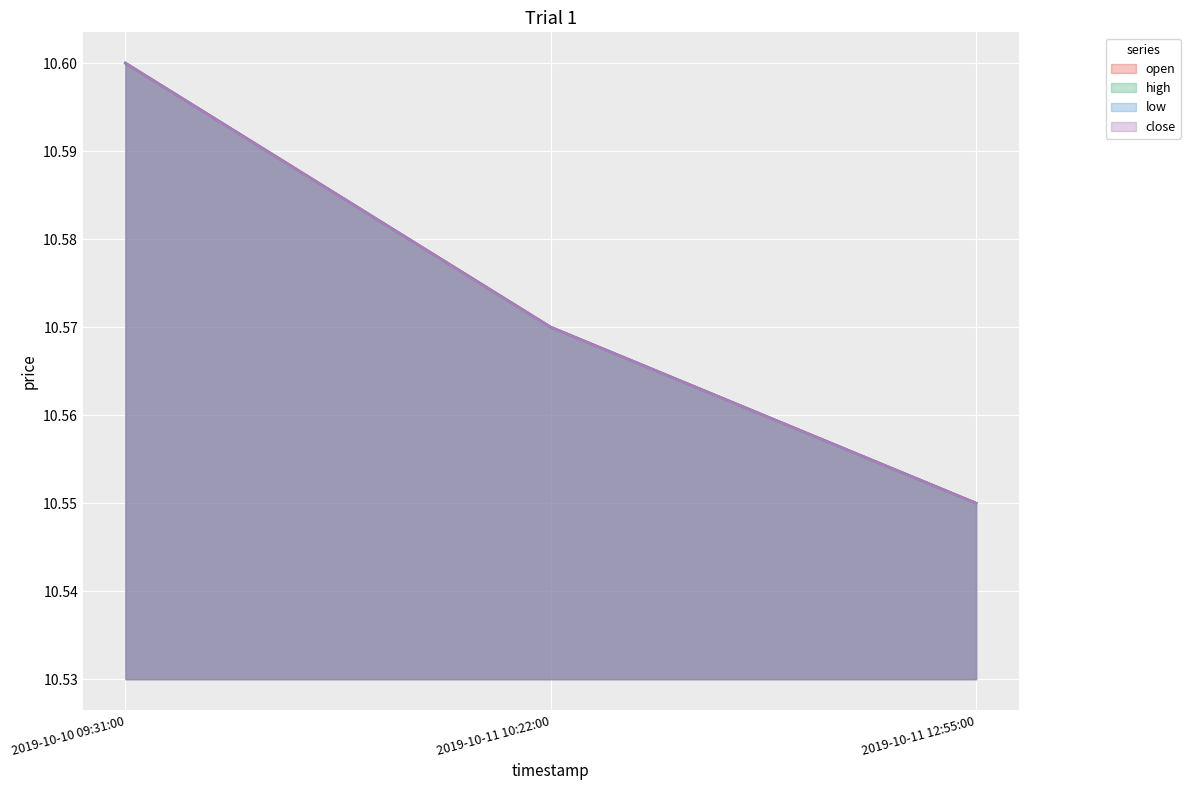

What is the label of the 3rd point from the right?

2019-10-10 09:31:00